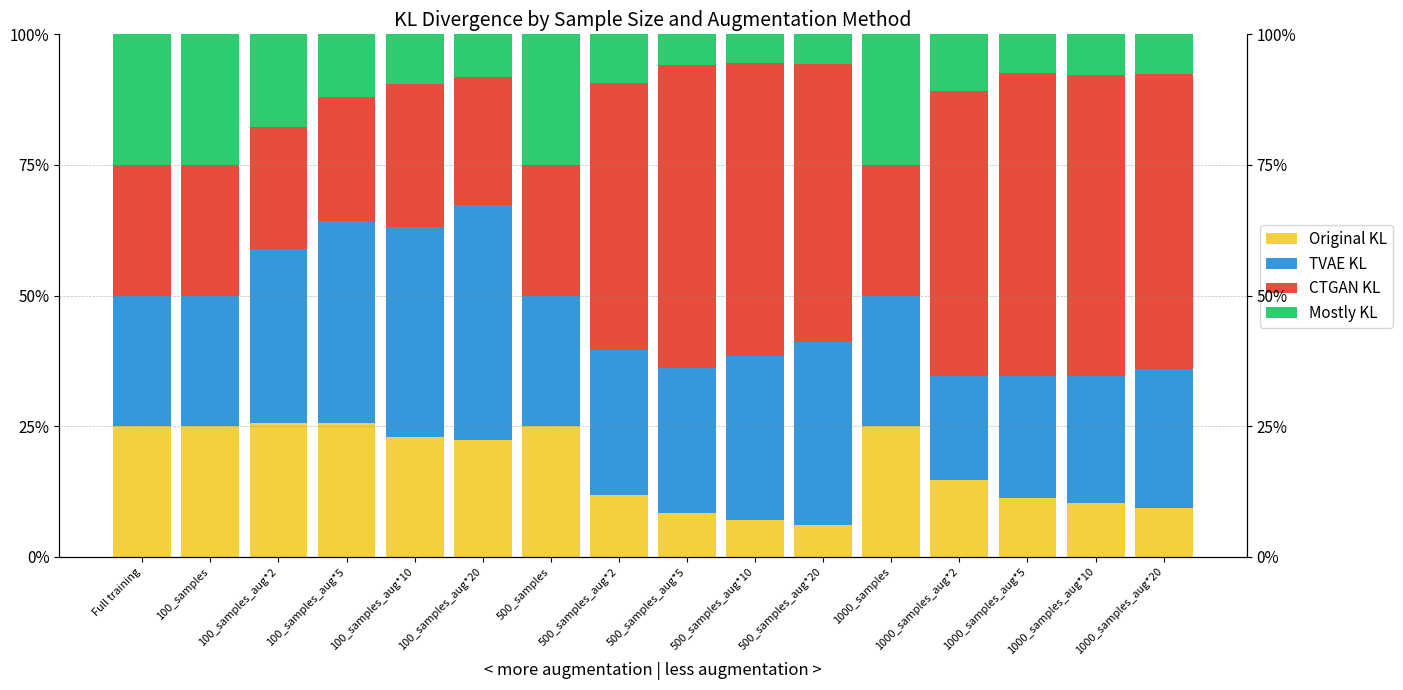

True or false: TVAE KL has a value of 0.3 at 500_samples_aug*5.

True